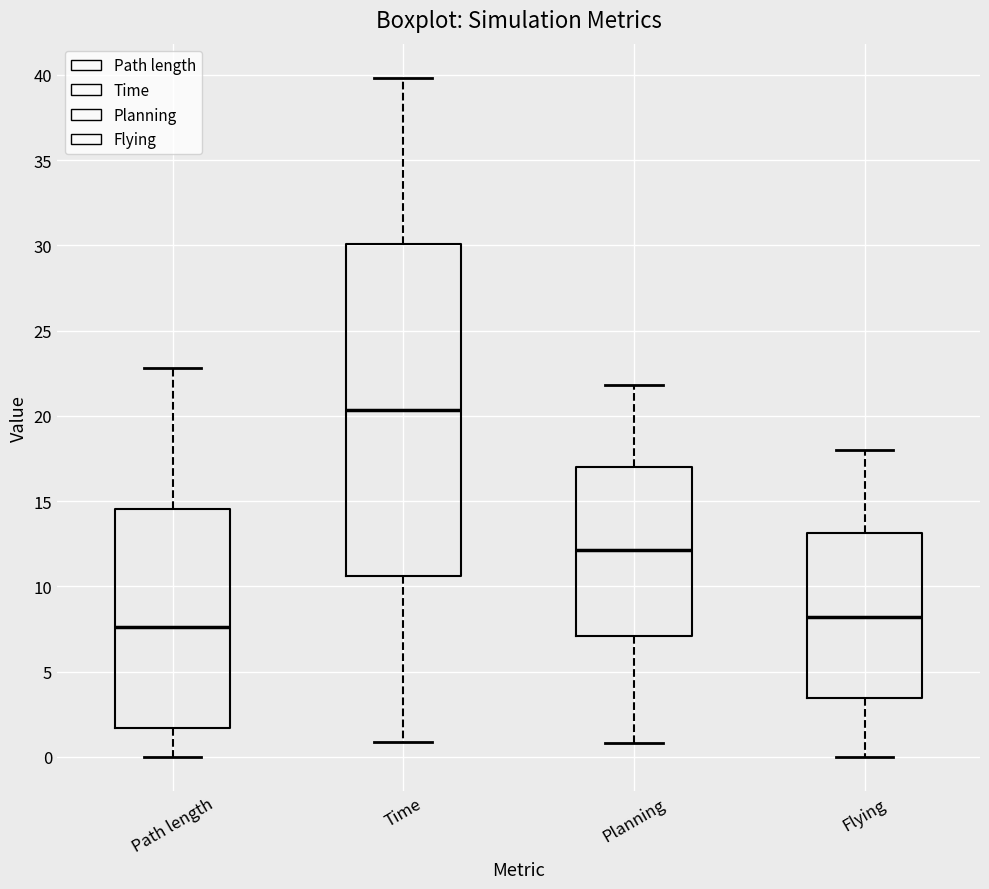

Reading left to right, read every box against the y-axis: the position of its median line, the range the box covers, and the ends of its whiskers. The values are not printed on the chart, so give them approximately, as read against the axis.

Path length: median 7.5, box 1.5 to 14.5, whiskers 0.0 to 23.0
Time: median 20.5, box 10.5 to 30.0, whiskers 1.0 to 40.0
Planning: median 12.0, box 7.0 to 17.0, whiskers 1.0 to 22.0
Flying: median 8.0, box 3.5 to 13.0, whiskers 0.0 to 18.0